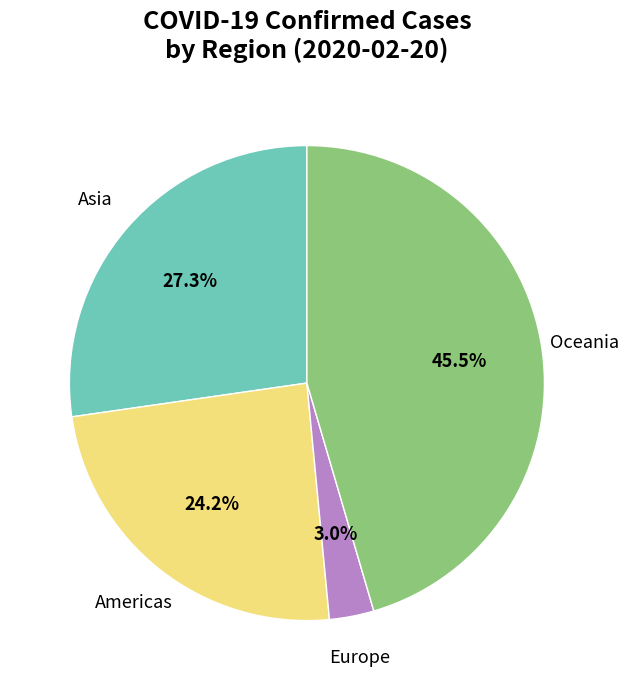

Does any single category account for the majority?

No